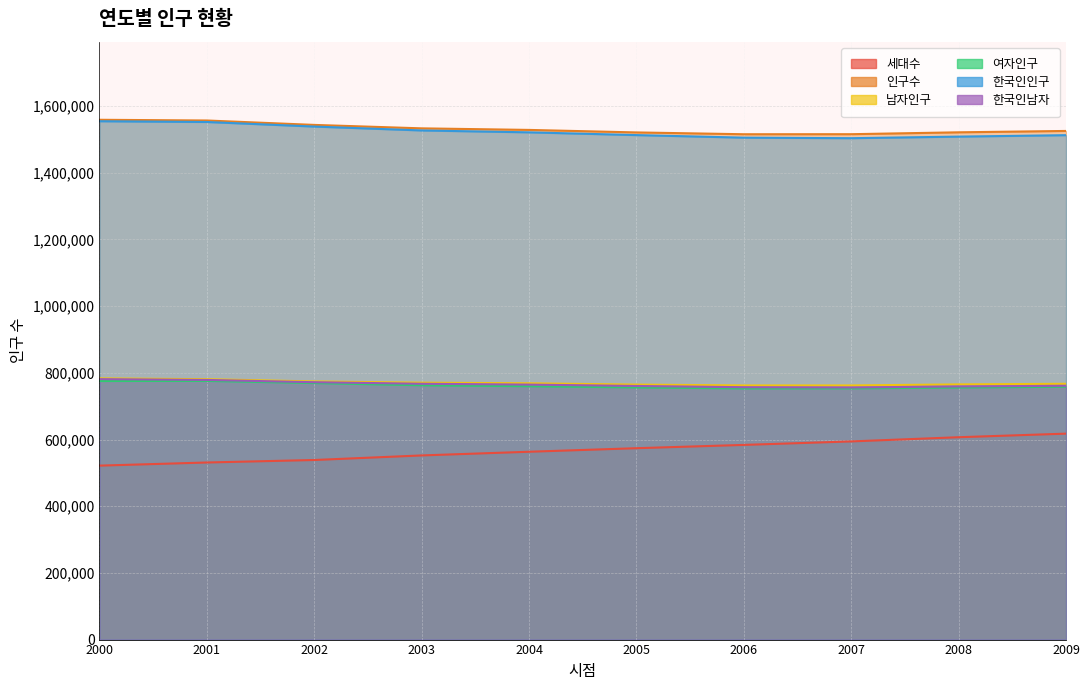

Reading left to right, what are all the values shown in this chart?

세대수: 2000=521728	2001=531123	2002=538613	2003=552319	2004=563355	2005=574019	2006=583890	2007=594360	2008=606950	2009=617693
인구수: 2000=1559042	2001=1556904	2002=1543665	2003=1533331	2004=1528640	2005=1521099	2006=1515672	2007=1515800	2008=1521467	2009=1525542
남자인구: 2000=783469	2001=780995	2002=774281	2003=770529	2004=768714	2005=764840	2006=762233	2007=762219	2008=765413	2009=767155
여자인구: 2000=775573	2001=775909	2002=769384	2003=762802	2004=759926	2005=756259	2006=753439	2007=753581	2008=756054	2009=758387
한국인인구: 2000=1554688	2001=1552407	2002=1538720	2003=1527034	2004=1521375	2005=1513110	2006=1505420	2007=1503806	2008=1508575	2009=1512870
한국인남자: 2000=781133	2001=778766	2002=771945	2003=767294	2004=764803	2005=760642	2006=756894	2007=756184	2008=759282	2009=761270